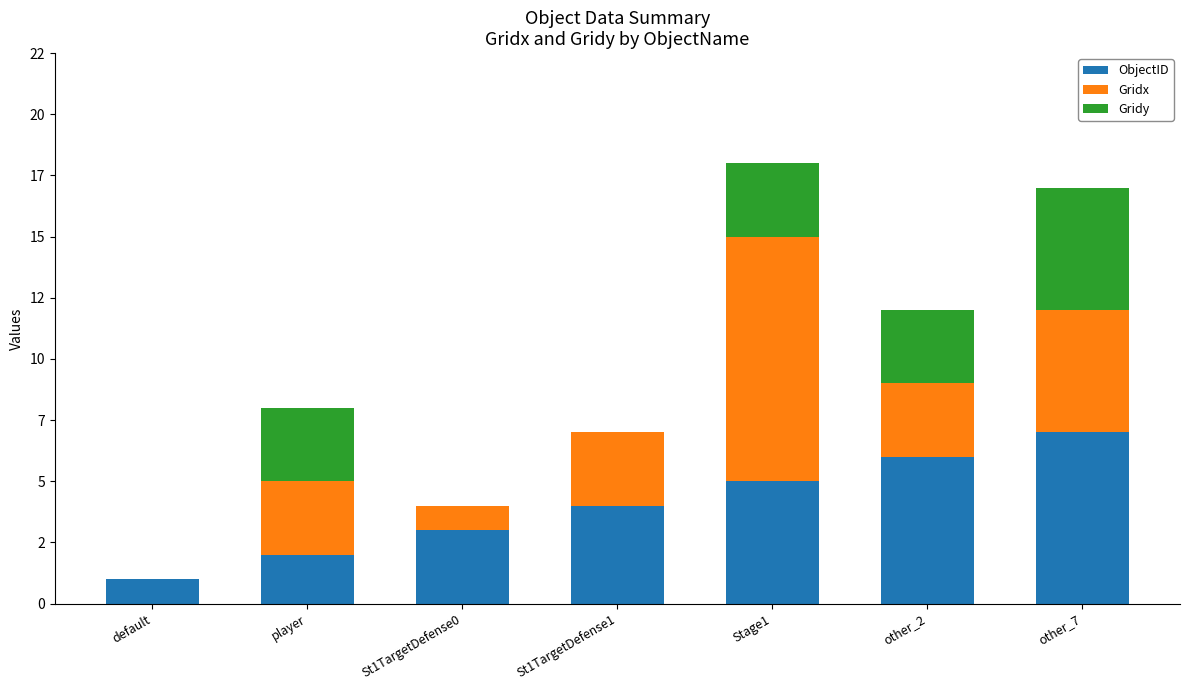

Which has a higher value, player or other_7?

other_7